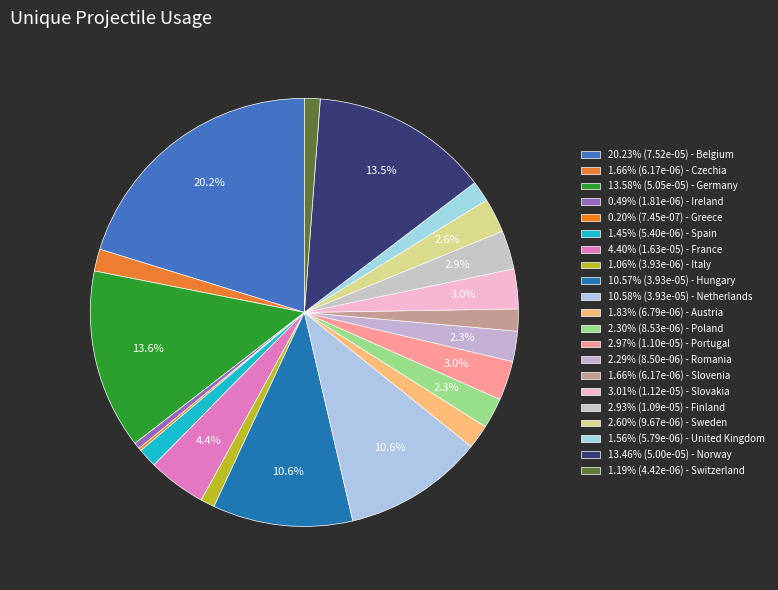

How many segments does this pie chart have?

21